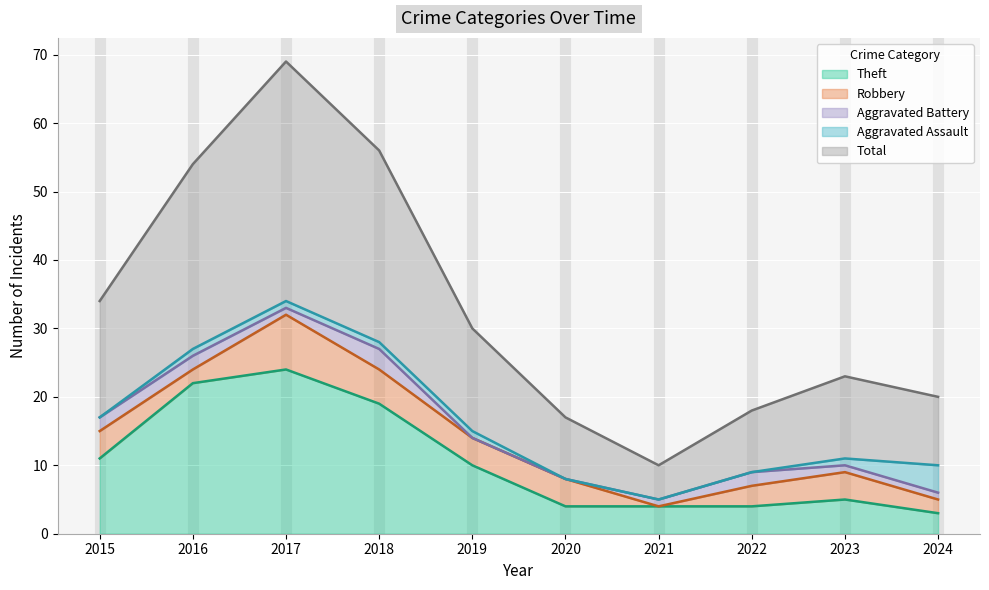

At which label is Theft closest to 13?

2015